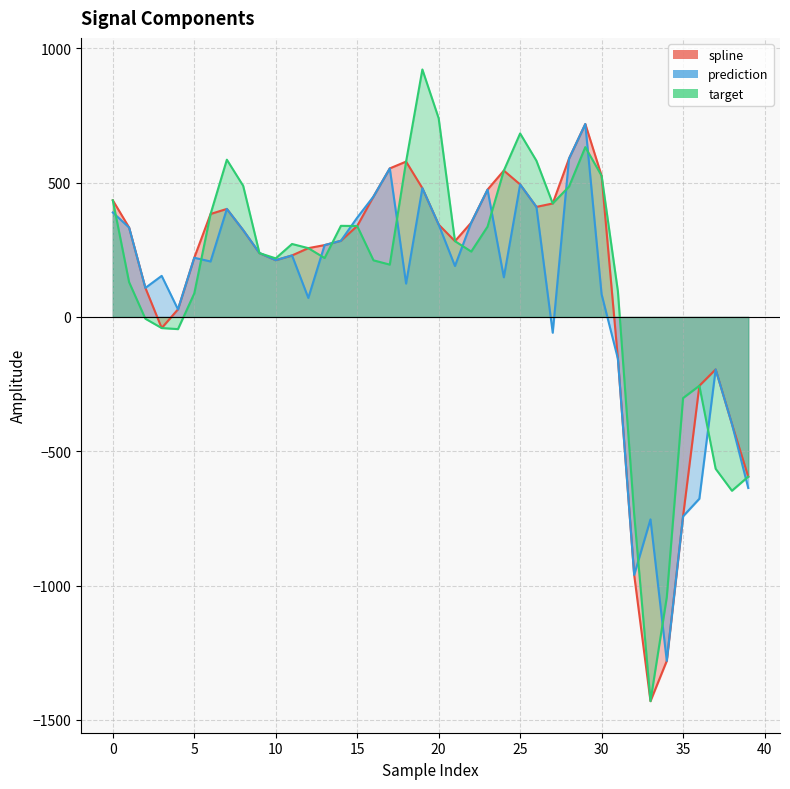

Between which two adjacent categories do target and prediction first intersect?

0 and 1